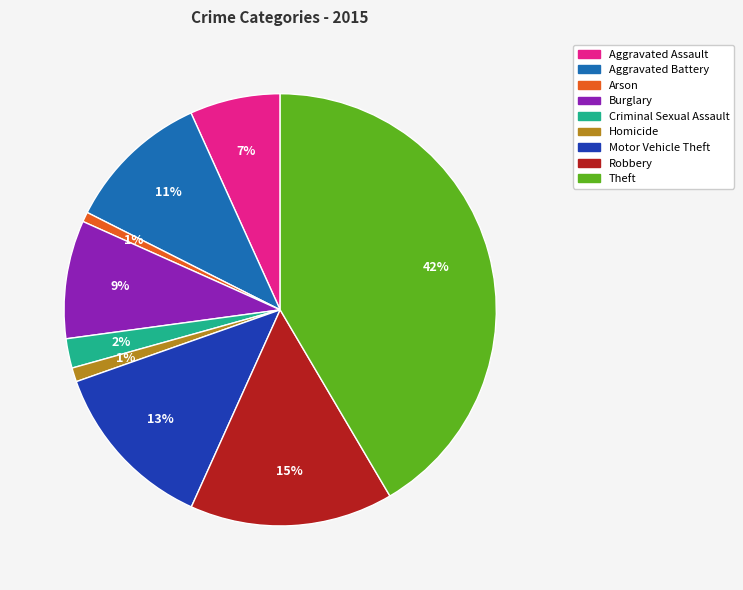

What is the largest slice in the pie chart?

Theft